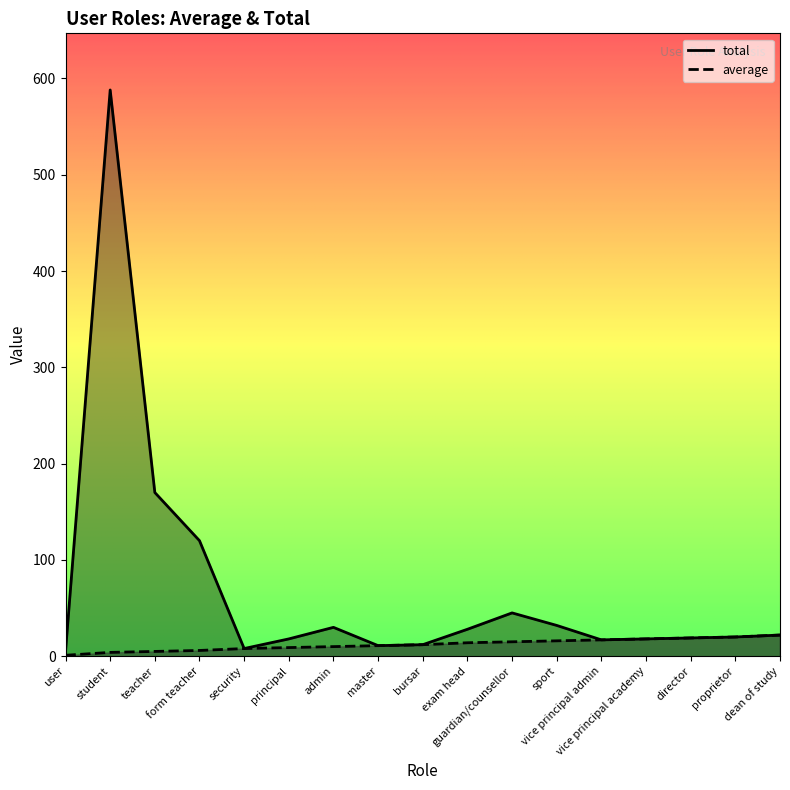

What is the difference between the highest and lowest values at guardian/counsellor?

30